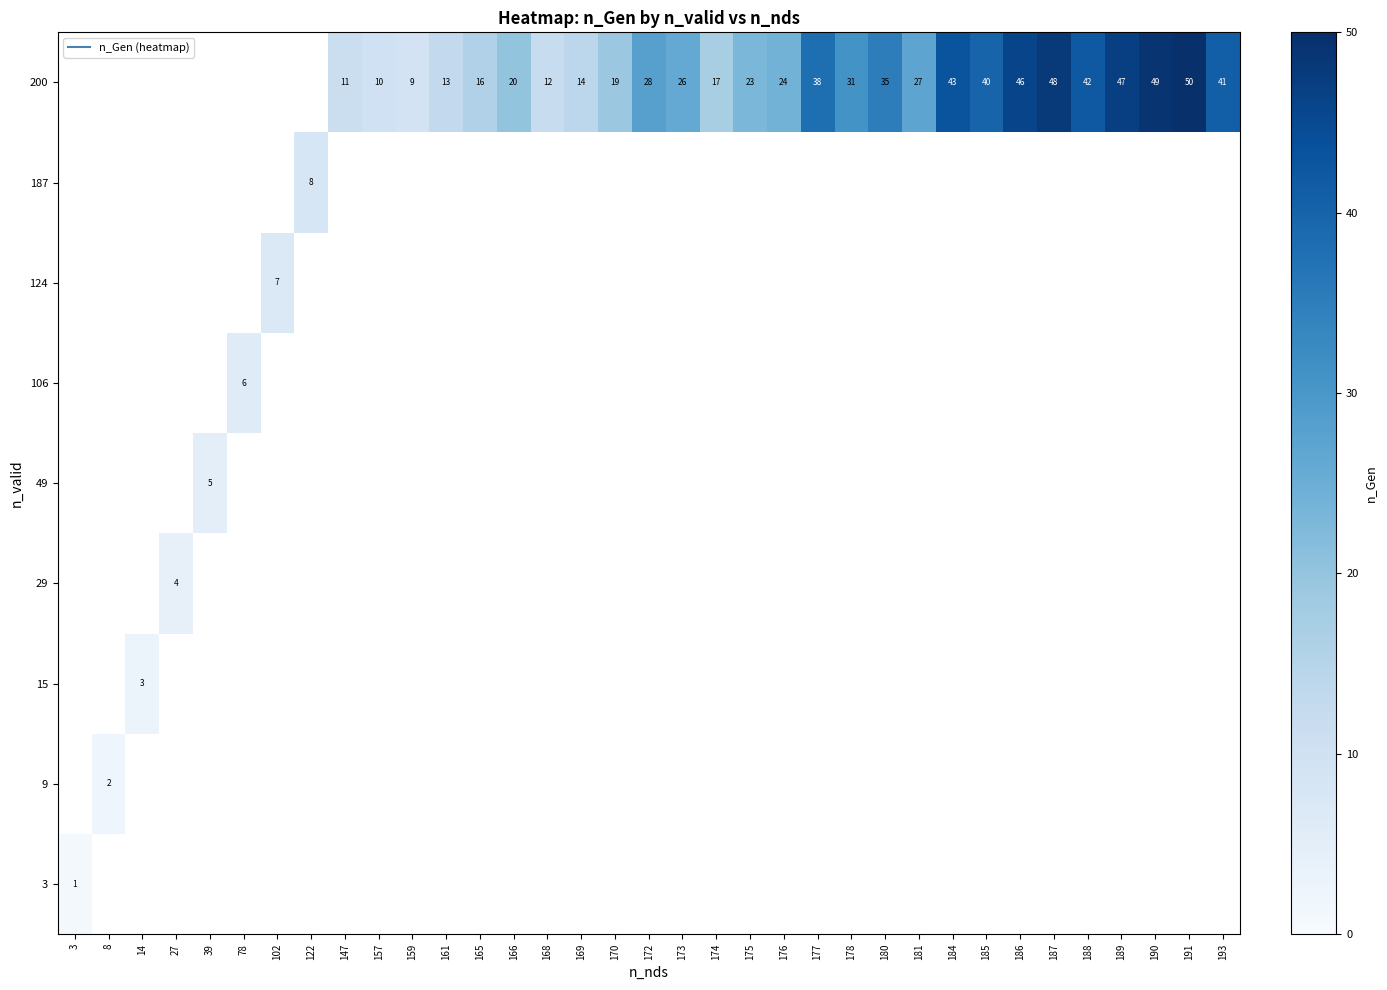

What is the minimum value shown in the chart?

1.0